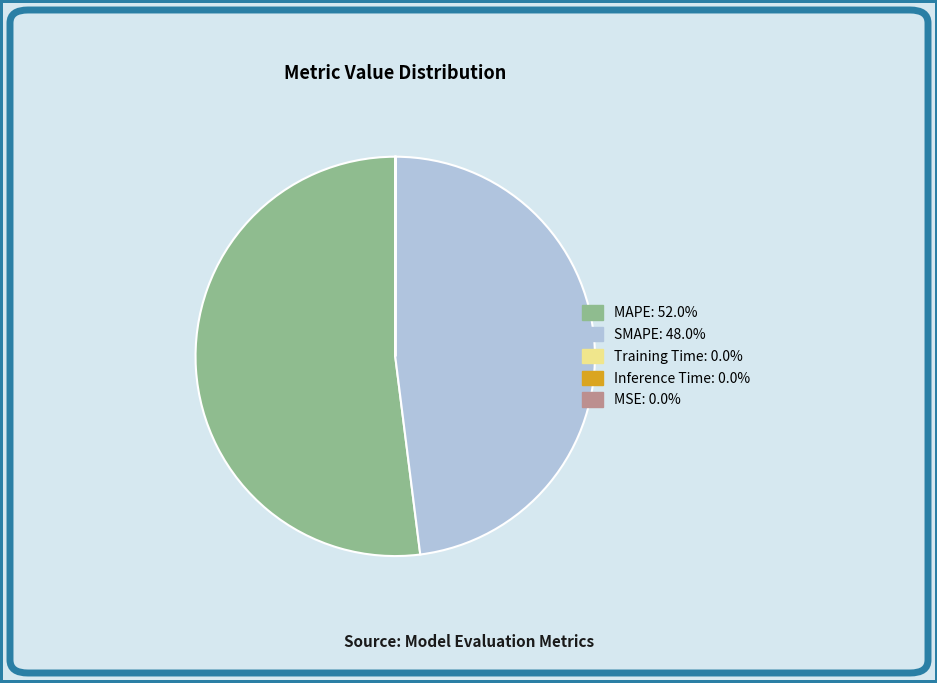

Which slice is the largest?

MAPE